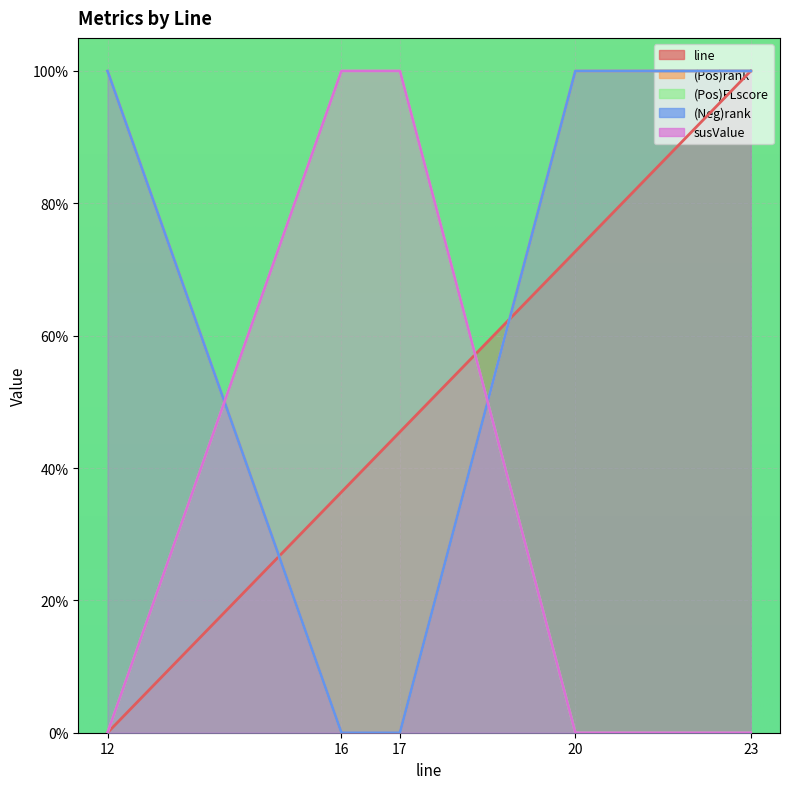

True or false: (Neg)rank has more than 2 points higher than both neighbors.

False